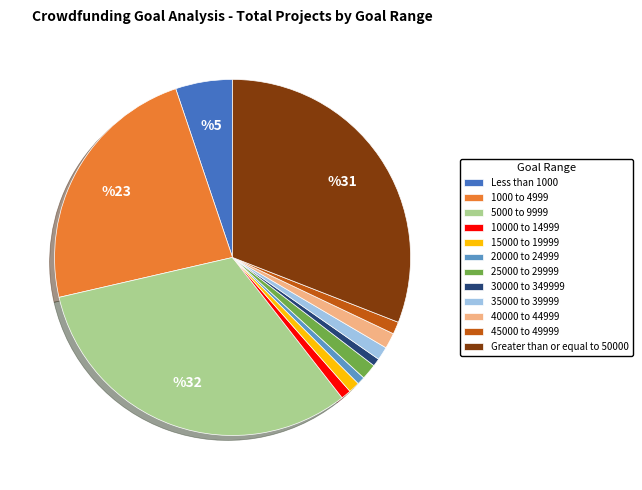

The 35000 to 39999 slice represents 11% of the pie. True or false?

False